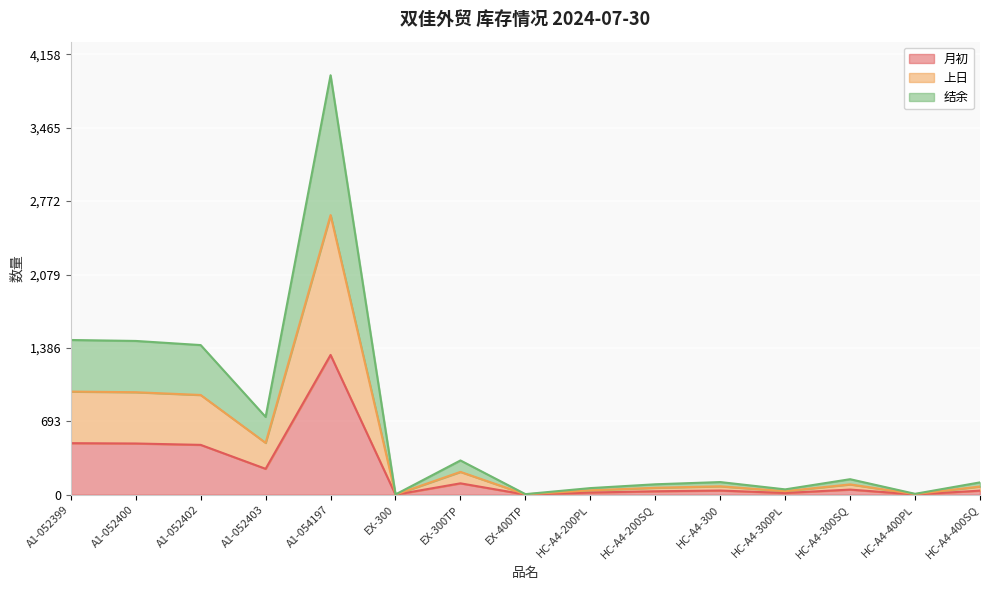

At which category is the sum across all series the highest?

A1-054197